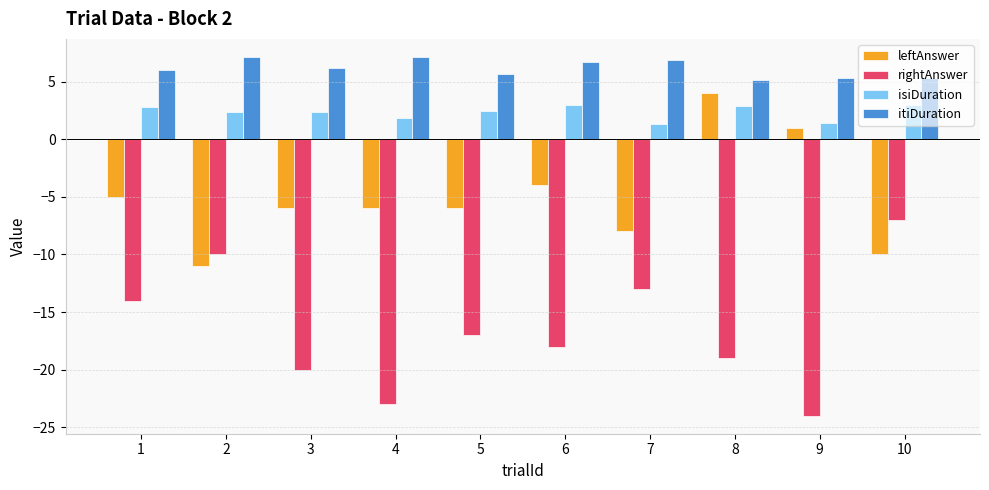

True or false: leftAnswer has a value of -10.0 at 10.

True